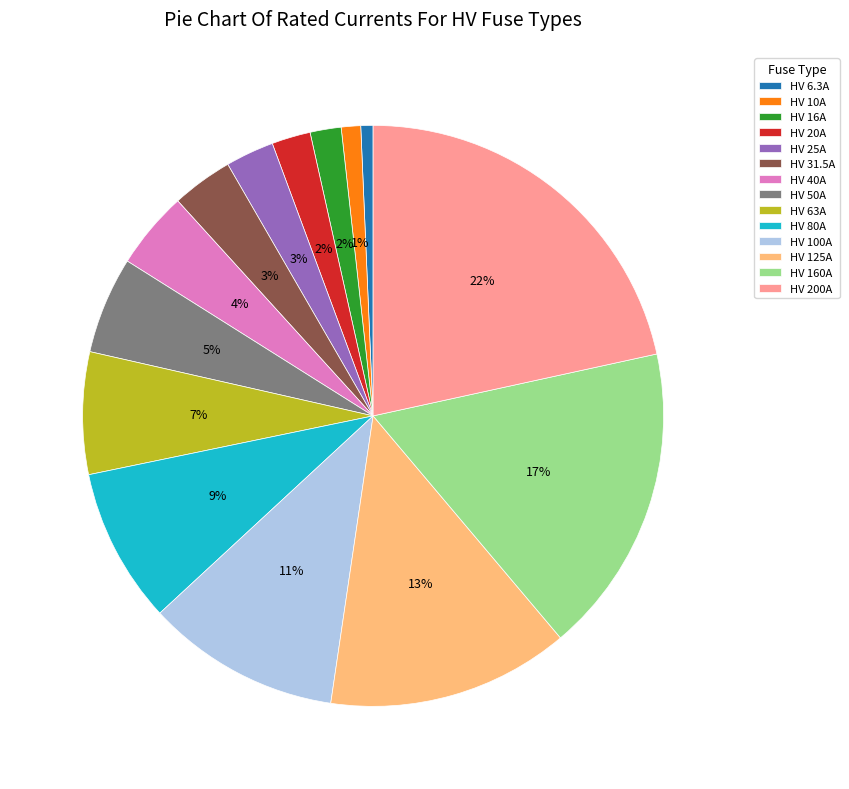

Does HV 80A represent more than half of the total?

No